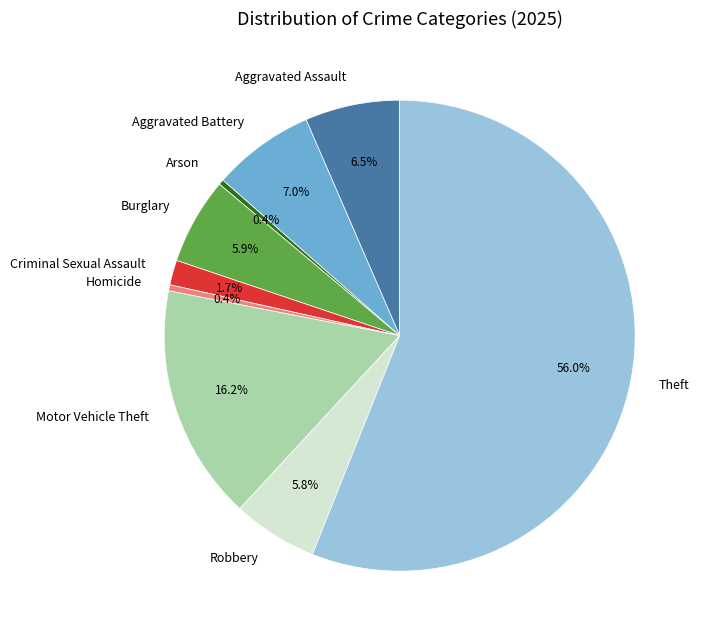

To the nearest percent, what is the combined percentage of Homicide and Burglary?

6%